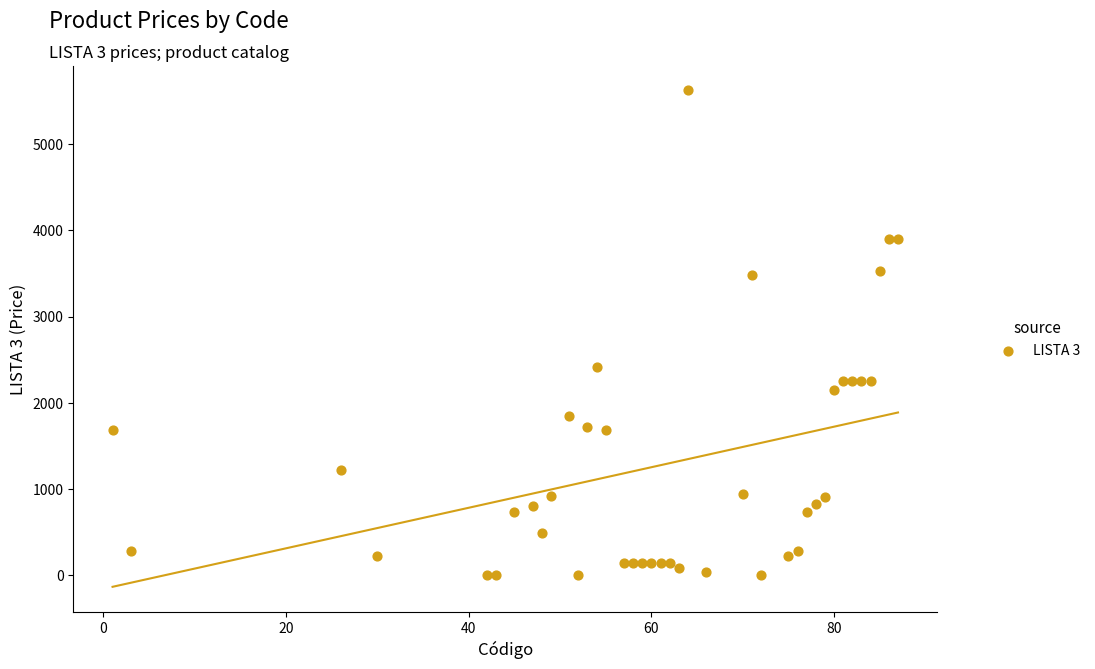

What Y value in the scatter plot is closest to 2810?

2421.0